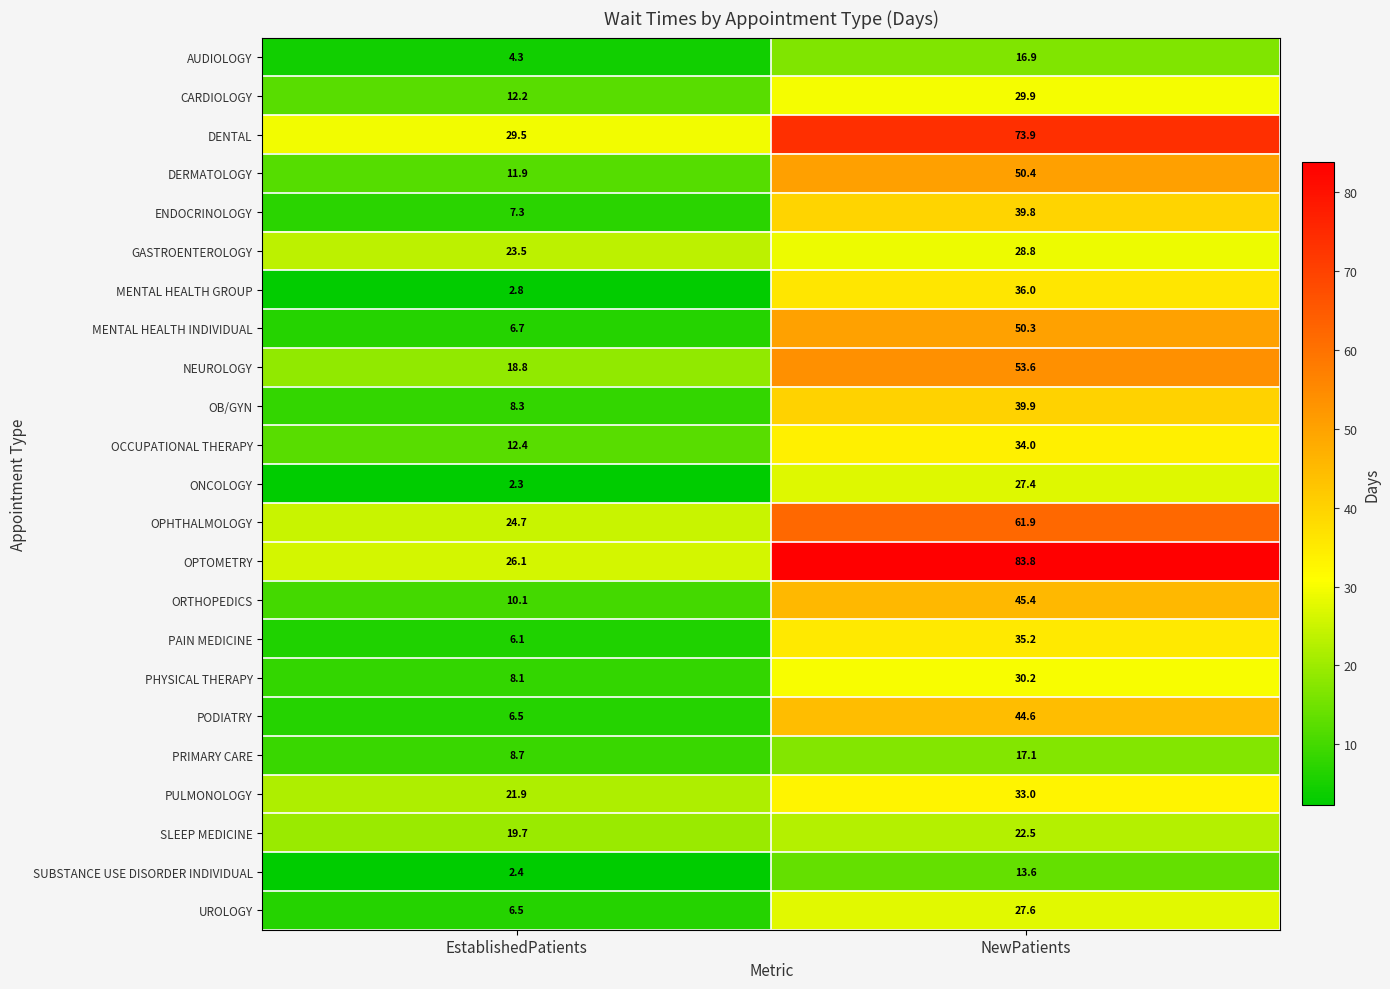

List the series in order of their peak value, highest first.

OPTOMETRY, DENTAL, OPHTHALMOLOGY, NEUROLOGY, DERMATOLOGY, MENTAL HEALTH INDIVIDUAL, ORTHOPEDICS, PODIATRY, OB/GYN, ENDOCRINOLOGY, MENTAL HEALTH GROUP, PAIN MEDICINE, OCCUPATIONAL THERAPY, PULMONOLOGY, PHYSICAL THERAPY, CARDIOLOGY, GASTROENTEROLOGY, UROLOGY, ONCOLOGY, SLEEP MEDICINE, PRIMARY CARE, AUDIOLOGY, SUBSTANCE USE DISORDER INDIVIDUAL